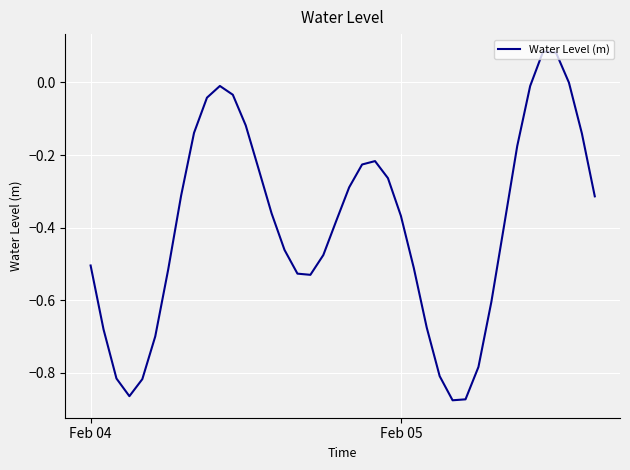

What is the difference between the maximum and minimum values?

1.0